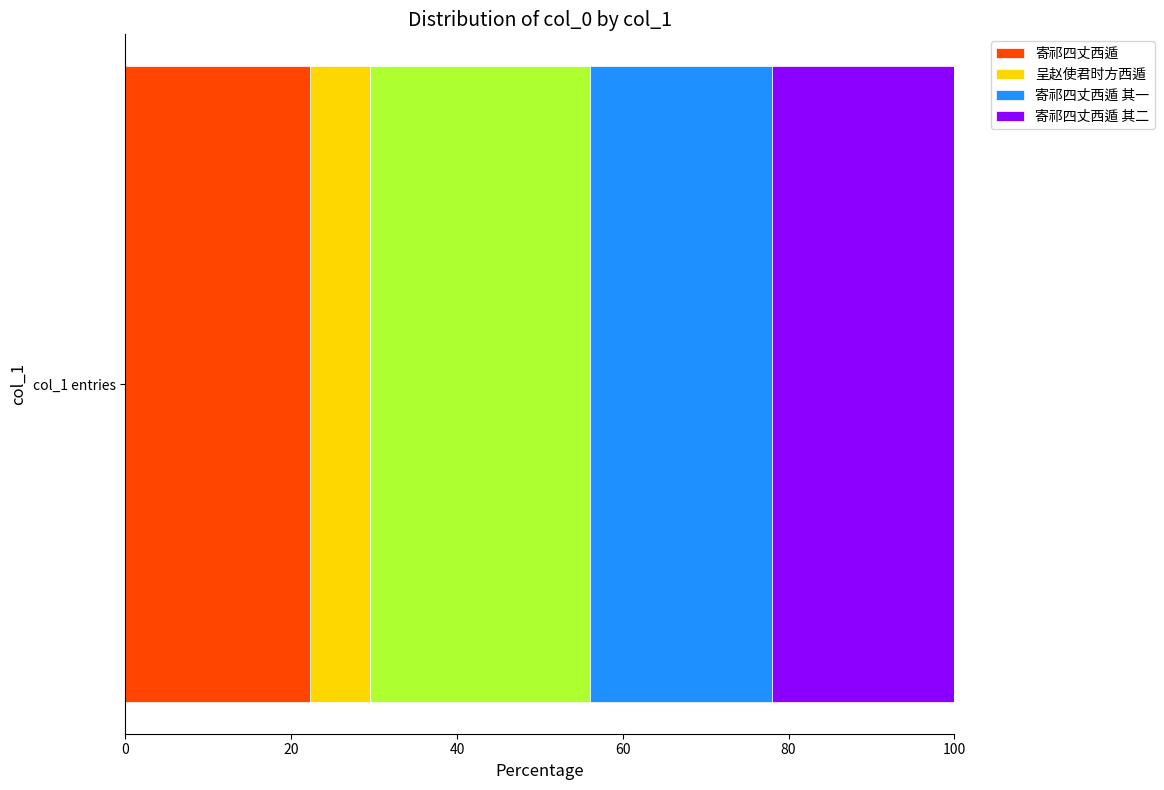

What is the sum of the values at 寄祁四丈西遁 and 寄祁四丈西遁 其一?

1436288